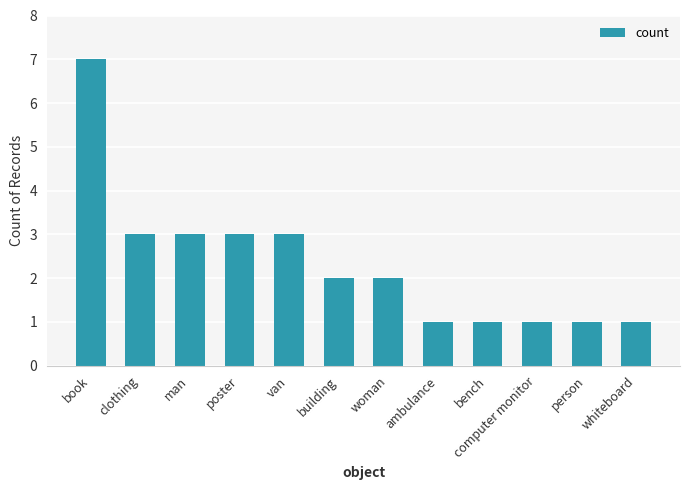

What is the minimum value shown in the chart?

1